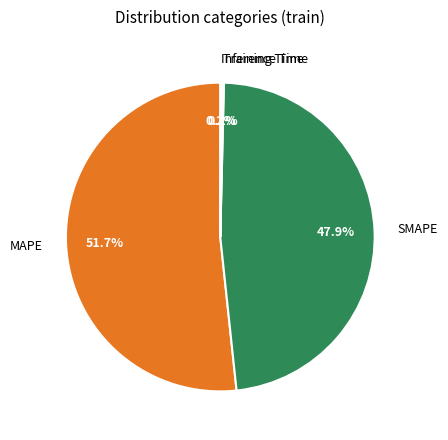

What is the largest slice in the pie chart?

MAPE